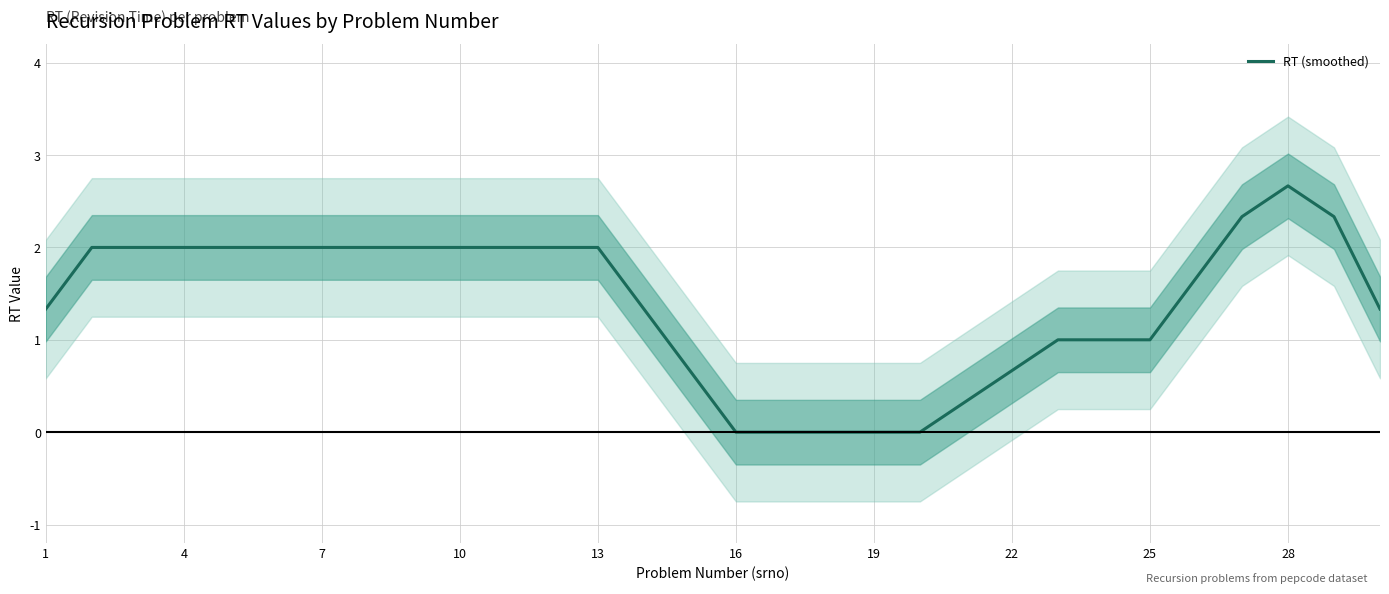

Which category has the highest value in the RT (smoothed) series?

28